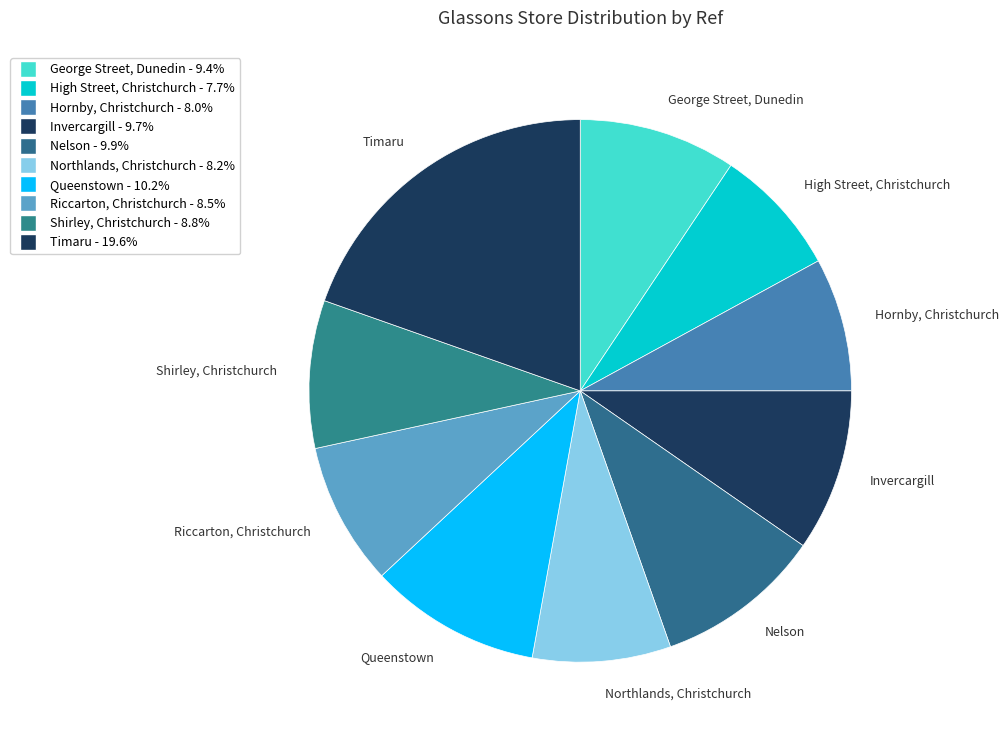

How many segments does this pie chart have?

10